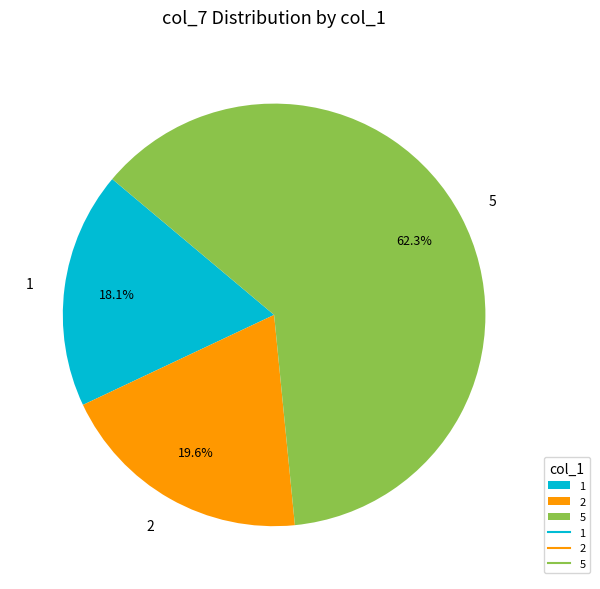

What is the total percentage of 1 and 2?

37.7%